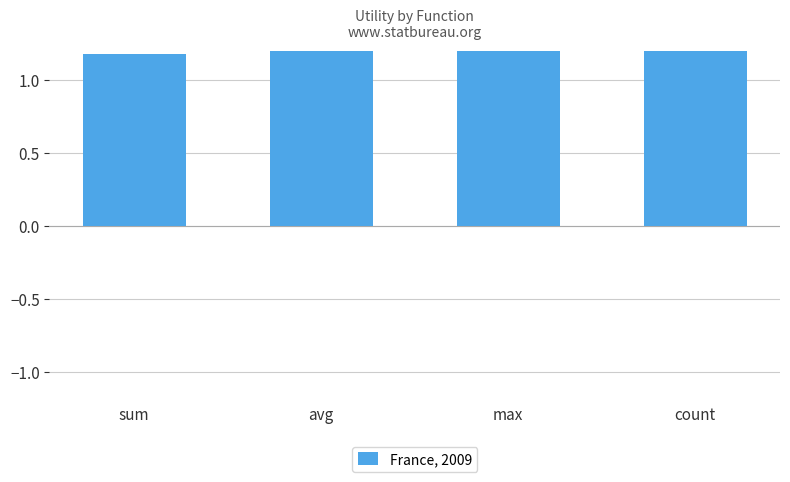

What is the label of the 4th bar from the left?

count